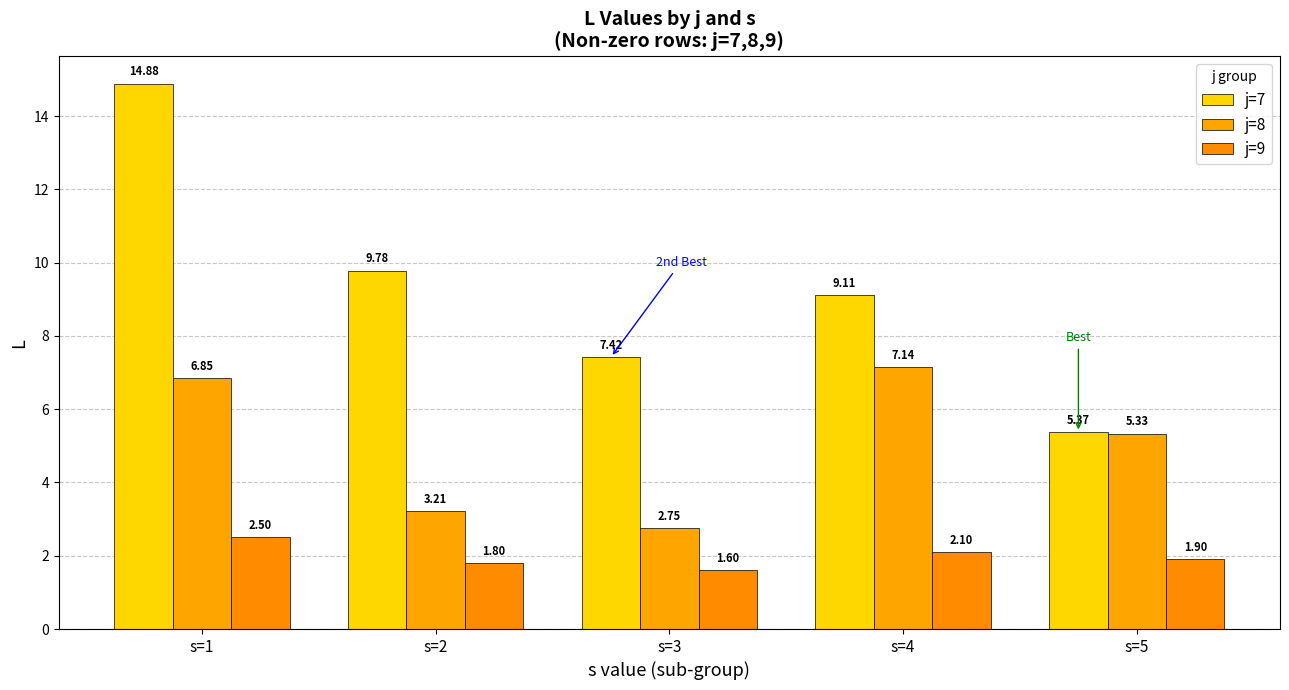

At which label is j=7 closest to 10?

s=2